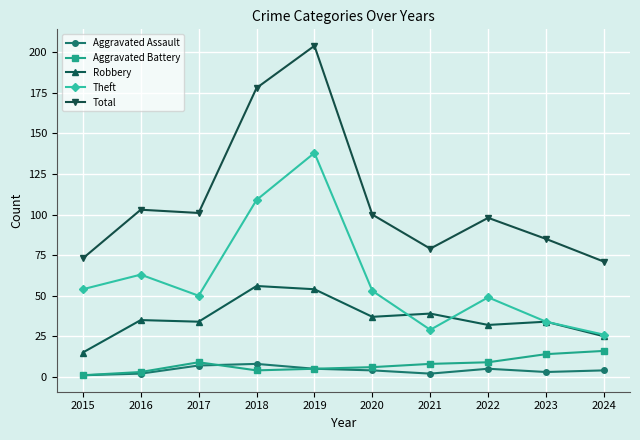

Does the chart have visible grid lines?

Yes